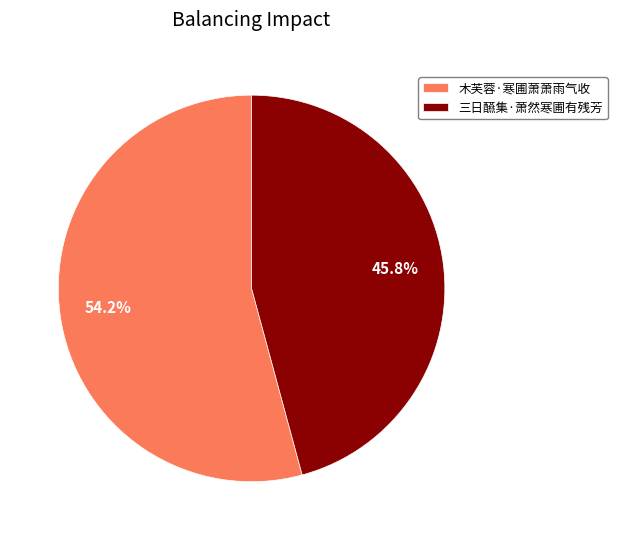

How much of the chart is everything except 木芙蓉·寒圃萧萧雨气收?

45.8%